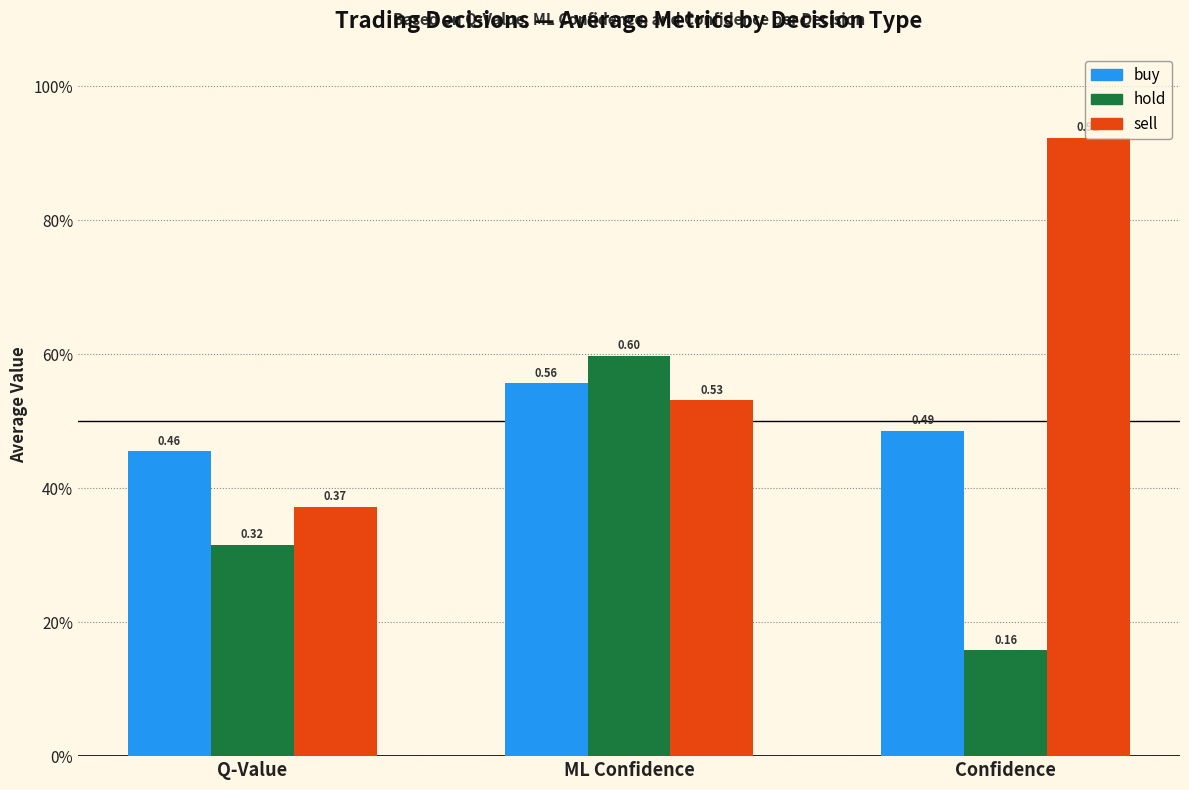

Reading left to right, list all the values displayed in this chart.

buy: 0.5	0.6	0.5
hold: 0.3	0.6	0.2
sell: 0.4	0.5	0.9